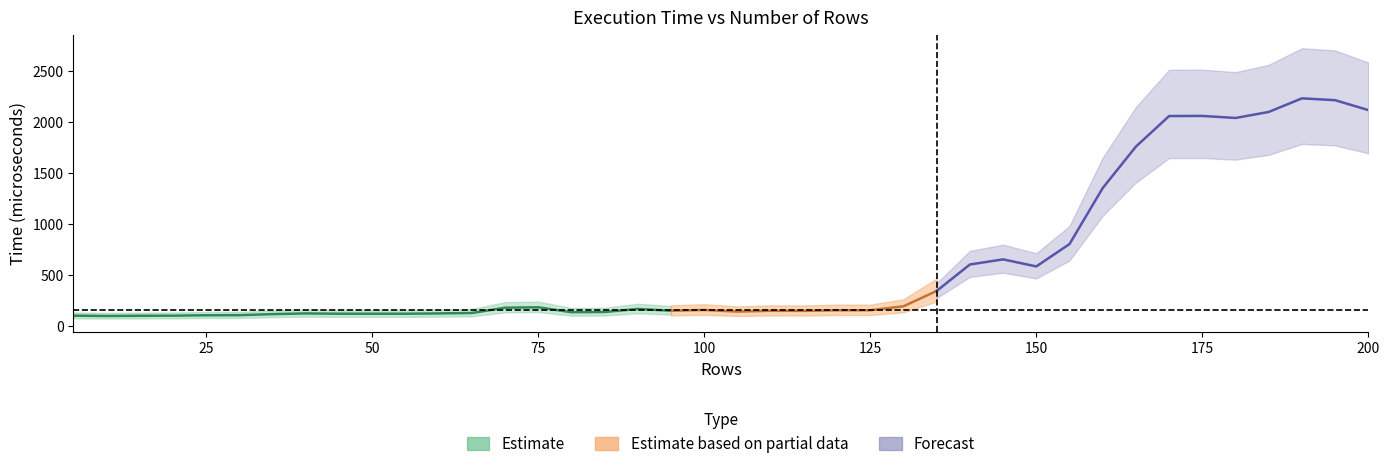

Reading left to right, transcribe all the data shown in this chart.

5=104	10=101	15=103	20=104	25=108	30=109	35=119	40=126	45=123	50=123	55=123	60=126	65=130	70=182	75=186	80=138	85=140	90=170	95=152	100=160	105=144	110=152	115=151	120=157	125=157	130=196	135=346	140=605	145=655	150=586	155=805	160=1353	165=1759	170=2058	175=2059	180=2039	185=2098	190=2231	195=2213	200=2116